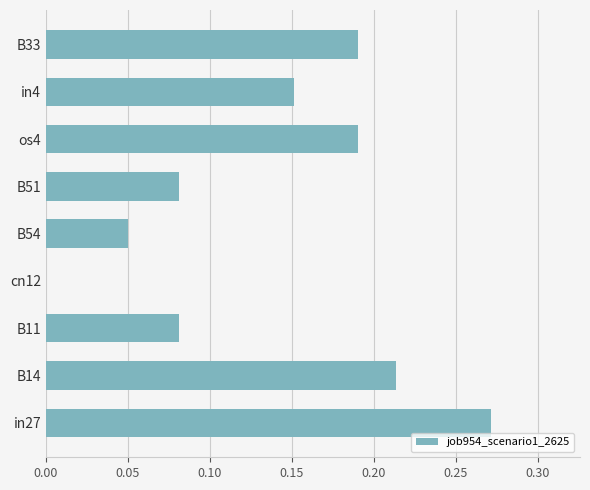

Between B51 and B33, which is larger?

B33